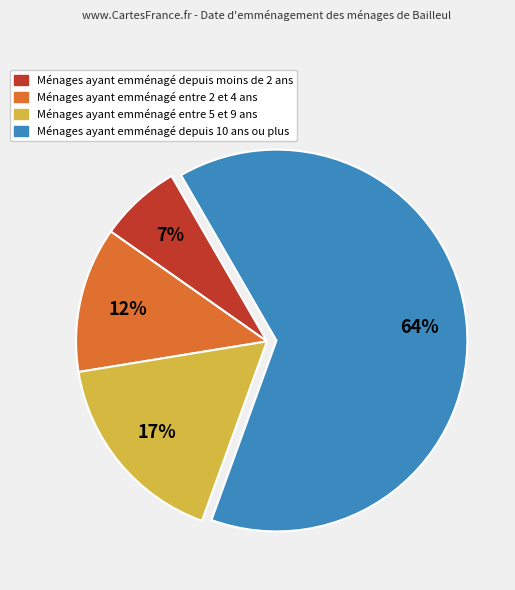

To the nearest percent, what is the average slice percentage?

25%